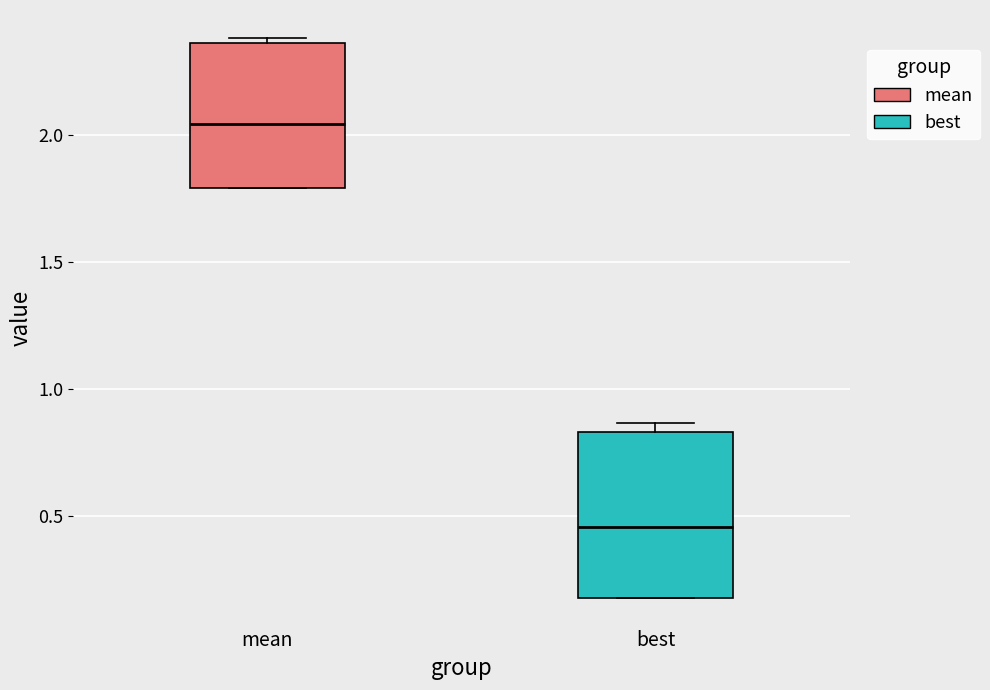

Where does the median line of the box for best sit on the y-axis? The values are not printed on the chart, so give them approximately, as read against the axis.

0.45